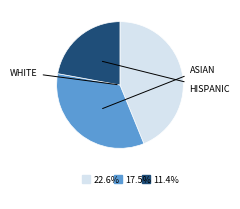

Does any single category account for the majority?

No